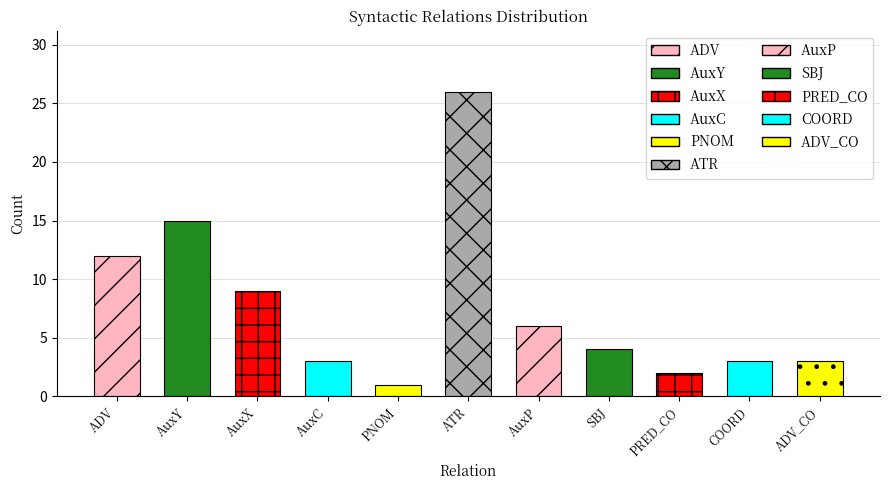

What is the difference between the values at ADV and PRED_CO?

10